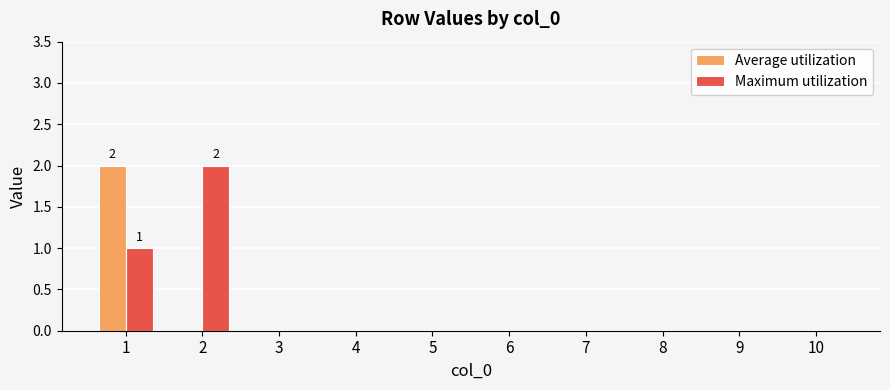

True or false: Maximum utilization has a value of 0 at 6.

True